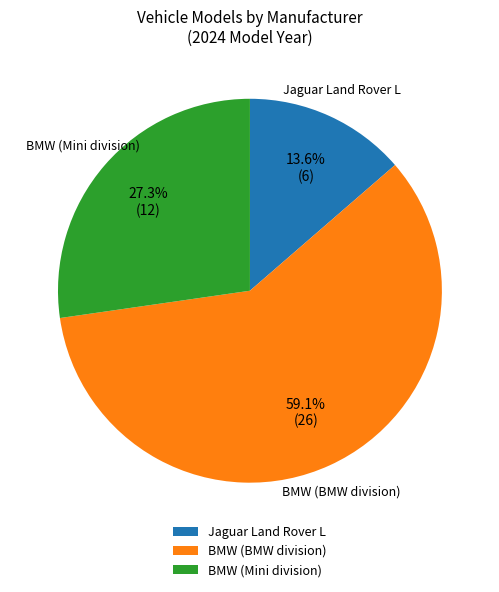

What is the largest slice in the pie chart?

BMW (BMW division)